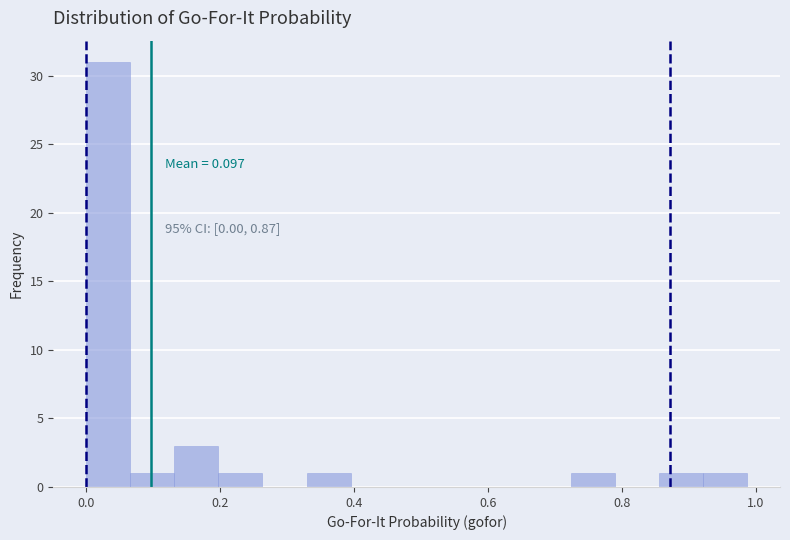

Read against the x-axis, roughly where is the centre of the tallest bar?

0.04